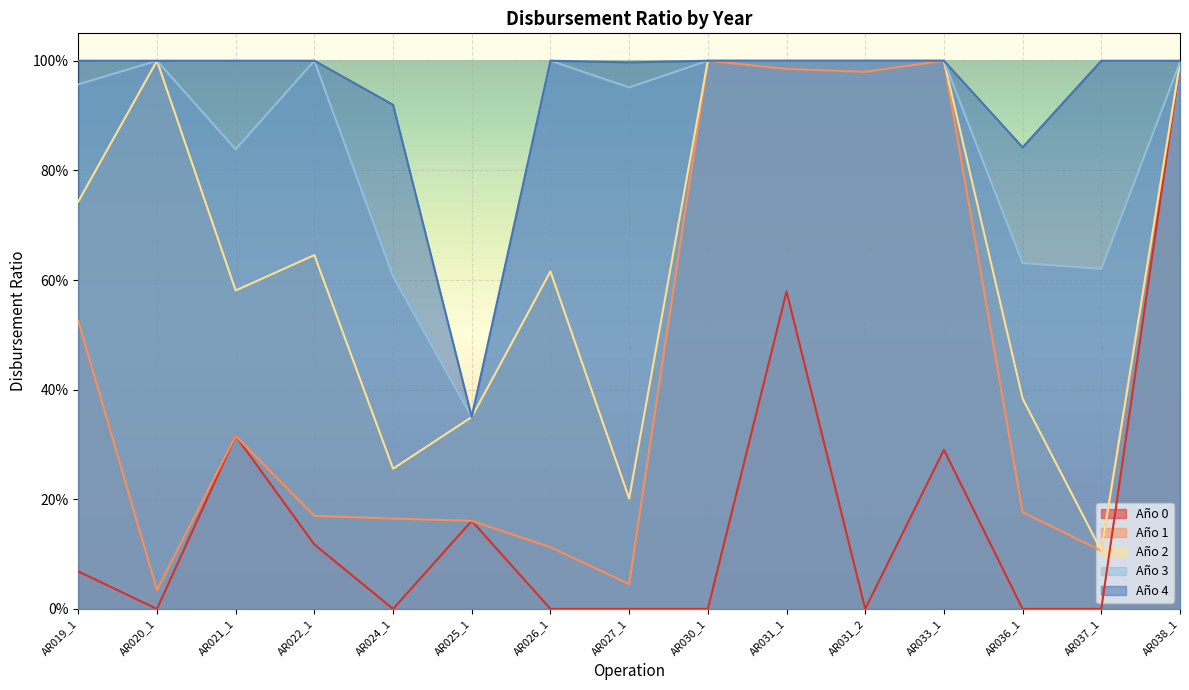

What is the sum of all Año 4 values?

14.1